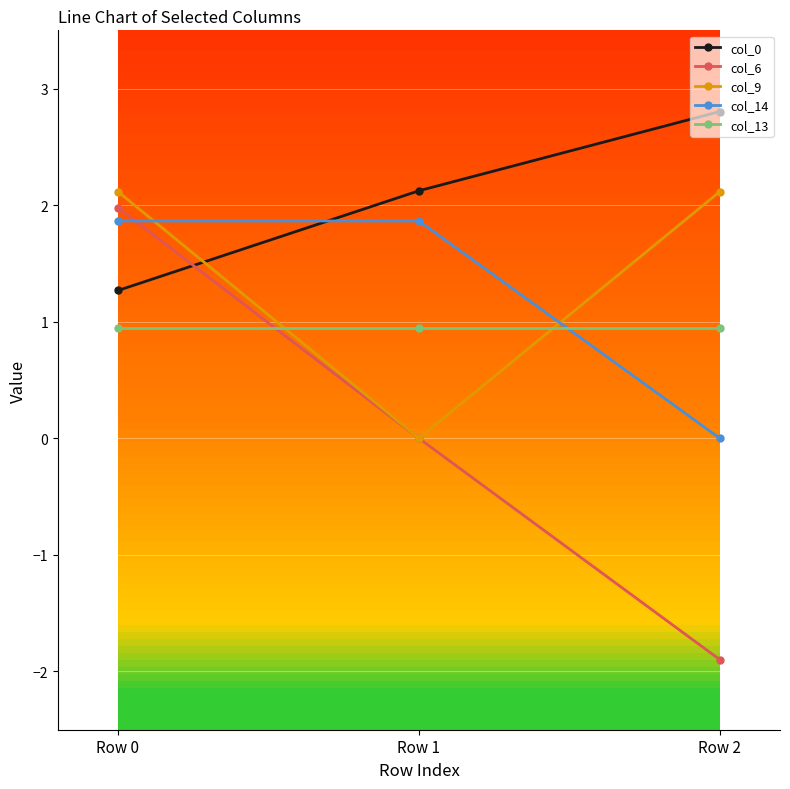

What is the sum of the col_0 values at Row 1 and Row 2?

4.9